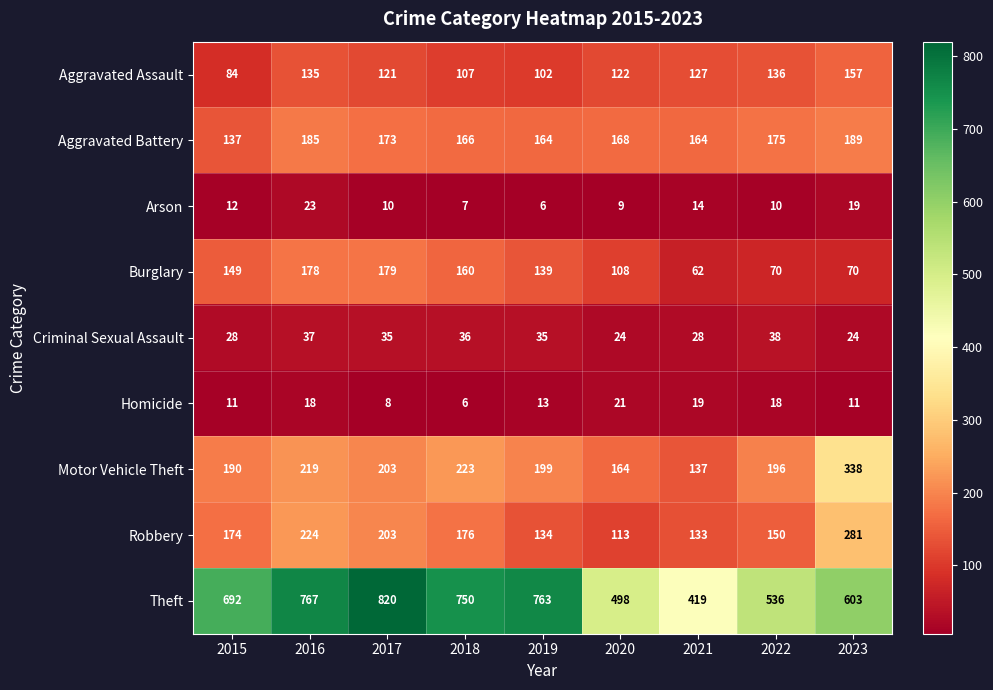

What is the minimum value for Arson?

6